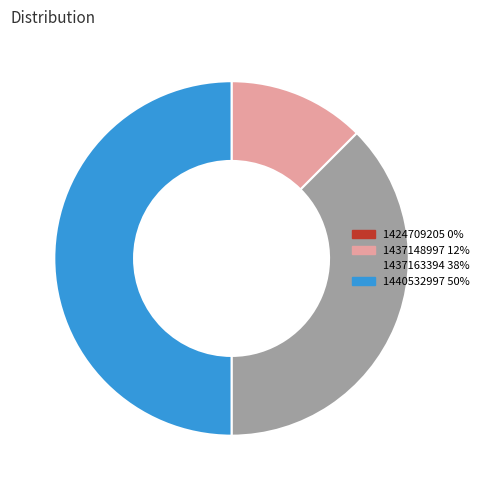

Is it true that 1440532997 50% is 50% of the pie?

True